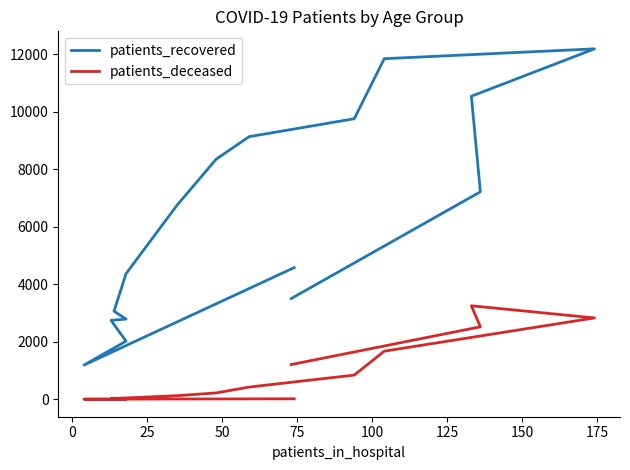

What is the average value of the patients_recovered series?

6248